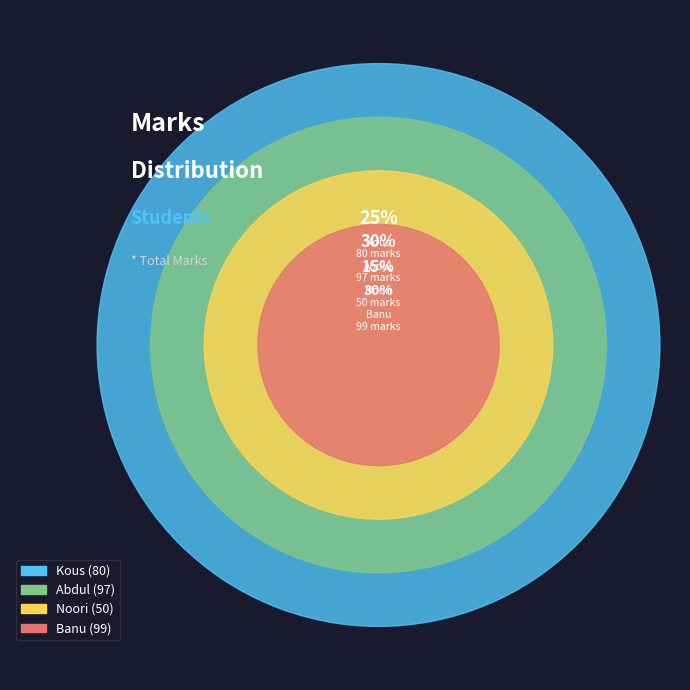

What is the smallest slice in the pie chart?

Noori